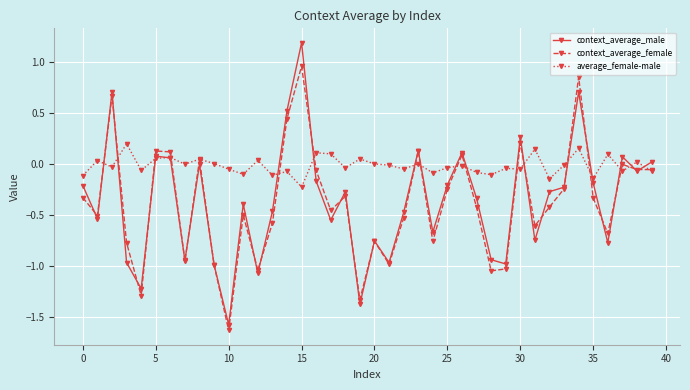

What is the greatest value displayed?

1.2